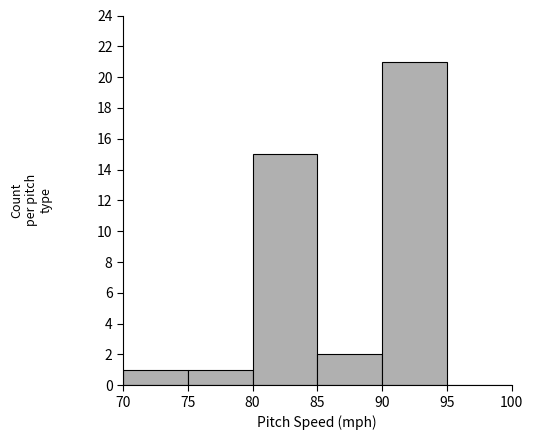

Reading left to right, transcribe this chart: for each bar, give the range it covers on the x-axis and its height. The values are not printed on the chart, so give them approximately, as read against the axis.

70 to 75: 1
75 to 80: 1
80 to 85: 15
85 to 90: 2
90 to 95: 21
95 to 100: 0